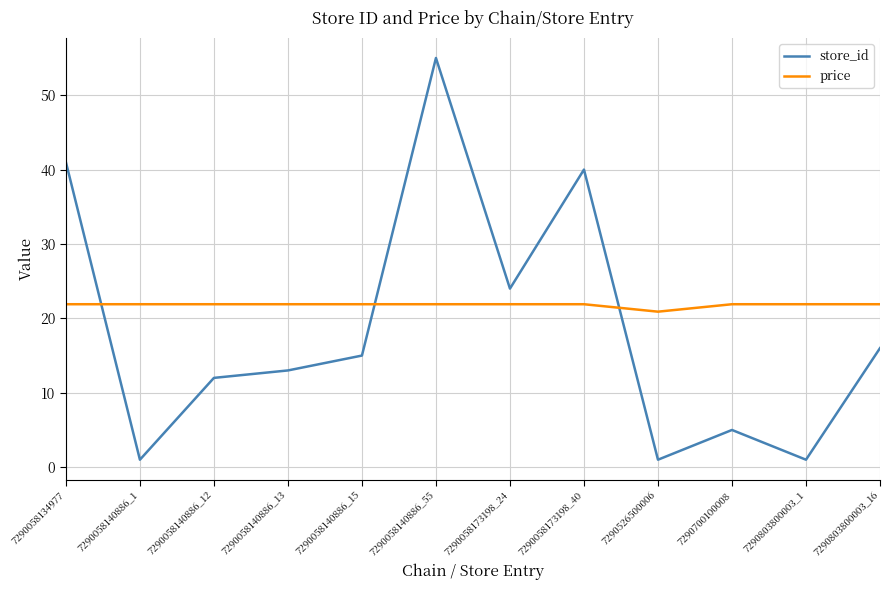

What is the sum of all store_id values?

224.0